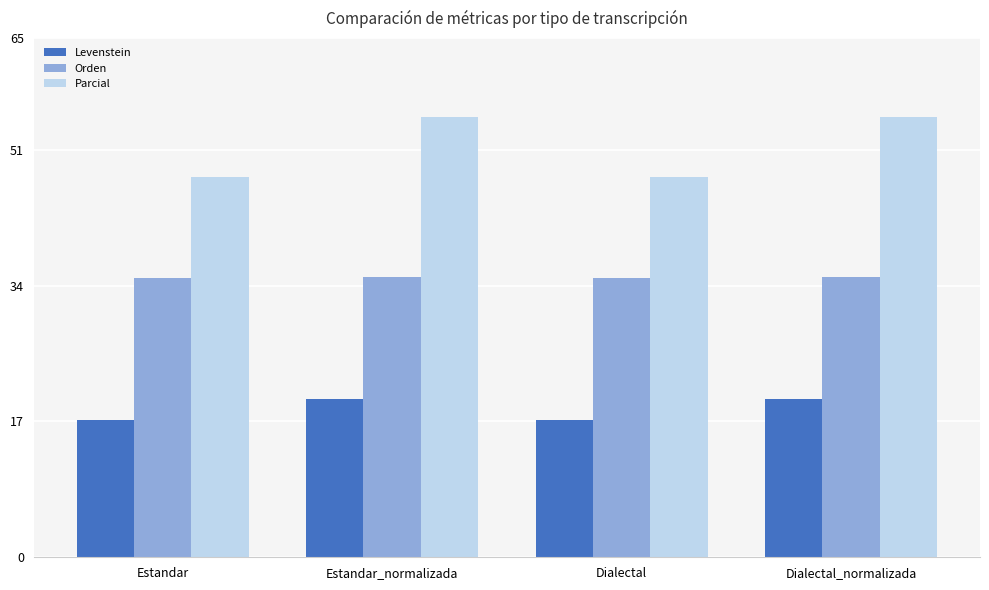

What are all the series names shown in the legend?

Levenstein, Orden, Parcial